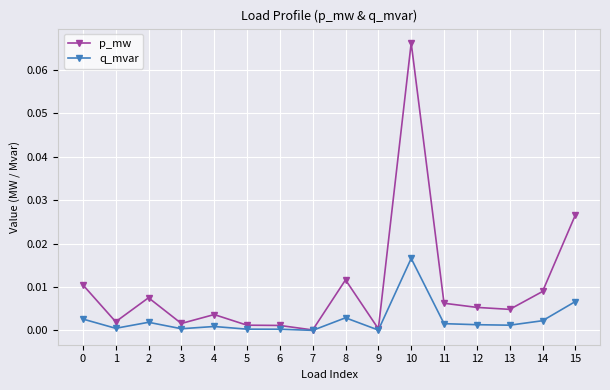

Which series has the largest range (max minus min)?

p_mw